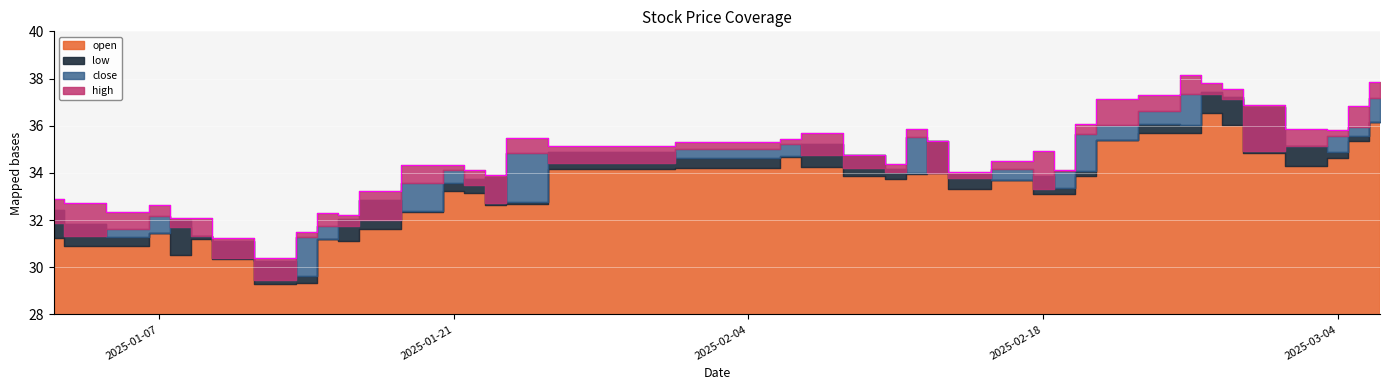

What is the average value of the high series?

34.6